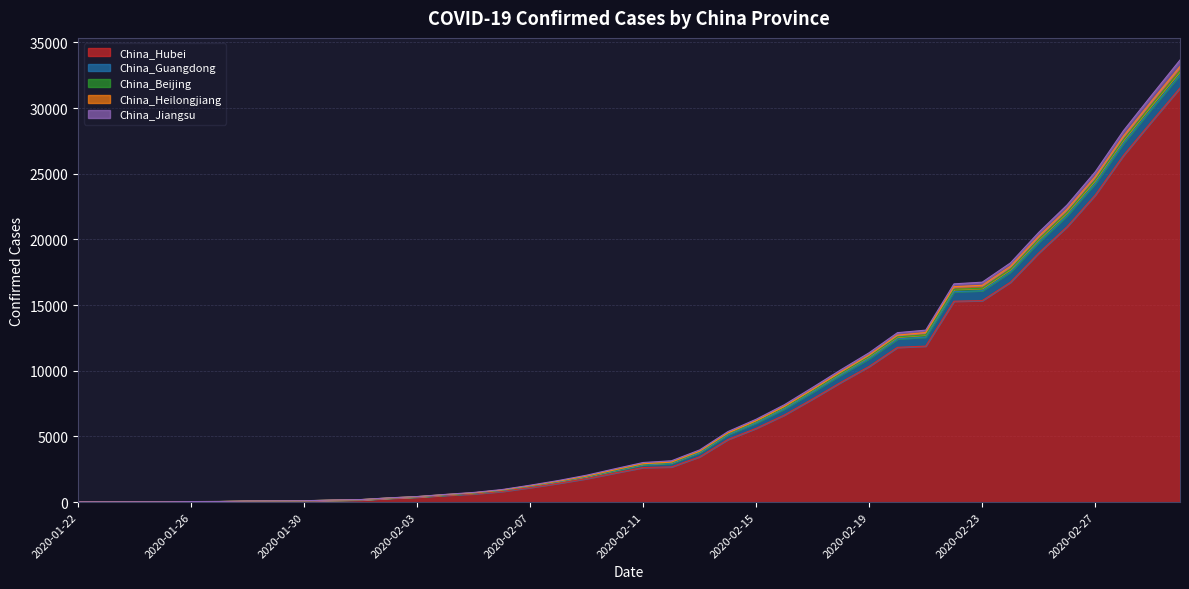

What is the maximum value for China_Hubei?

31536